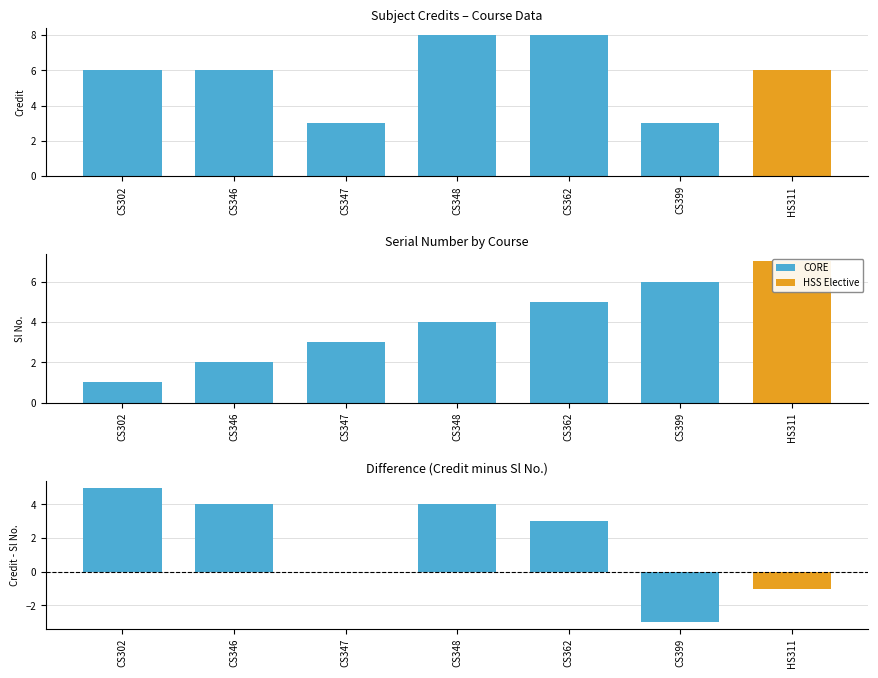

What is the sum of all Sl No. values?

28